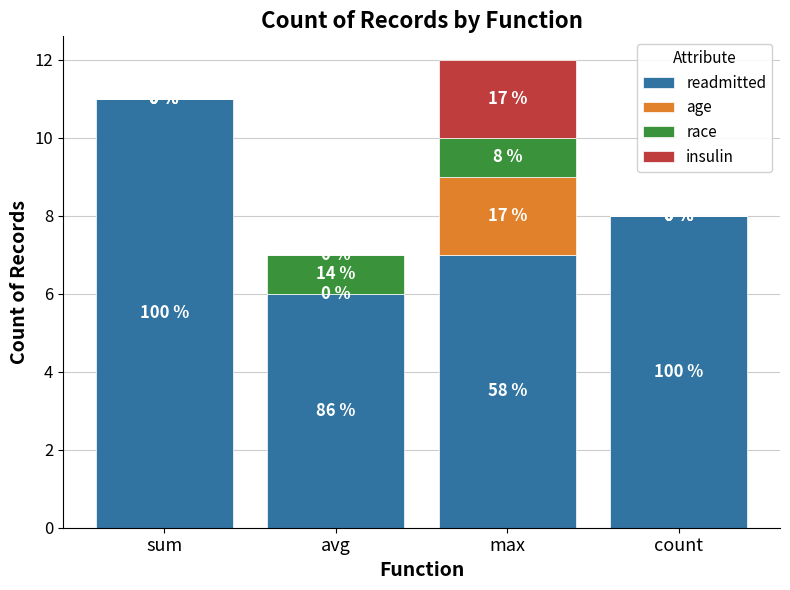

How many readmitted values are between 7 and 11?

3